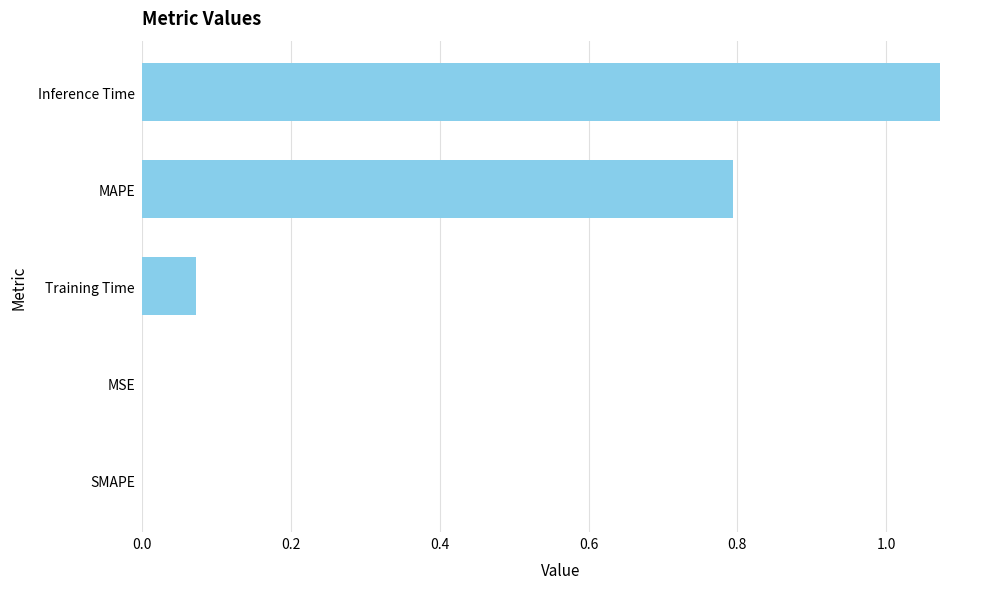

What is the sum of all values?

1.9